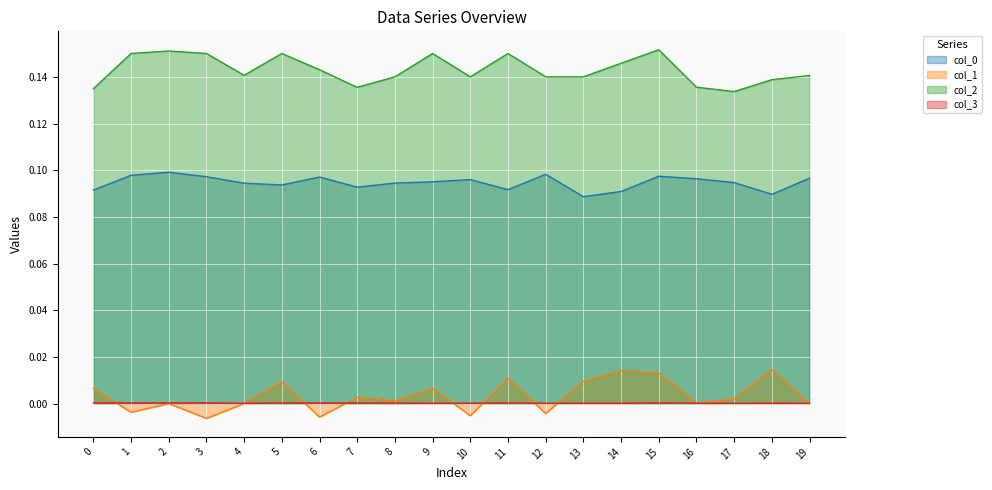

Reading left to right, extract all data points from this chart.

col_0: 0=0.1	1=0.1	2=0.1	3=0.1	4=0.1	5=0.1	6=0.1	7=0.1	8=0.1	9=0.1	10=0.1	11=0.1	12=0.1	13=0.1	14=0.1	15=0.1	16=0.1	17=0.1	18=0.1	19=0.1
col_1: 0=0.0	1=-0.0	2=-0.0	3=-0.0	4=0.0	5=0.0	6=-0.0	7=0.0	8=0.0	9=0.0	10=-0.0	11=0.0	12=-0.0	13=0.0	14=0.0	15=0.0	16=0.0	17=0.0	18=0.0	19=0.0
col_2: 0=0.1	1=0.2	2=0.2	3=0.2	4=0.1	5=0.2	6=0.1	7=0.1	8=0.1	9=0.2	10=0.1	11=0.2	12=0.1	13=0.1	14=0.1	15=0.2	16=0.1	17=0.1	18=0.1	19=0.1
col_3: 0=0.0	1=0.0	2=0.0	3=0.0	4=0.0	5=0.0	6=0.0	7=0.0	8=0.0	9=0.0	10=0.0	11=0.0	12=0.0	13=0.0	14=0.0	15=0.0	16=0.0	17=0.0	18=0.0	19=0.0